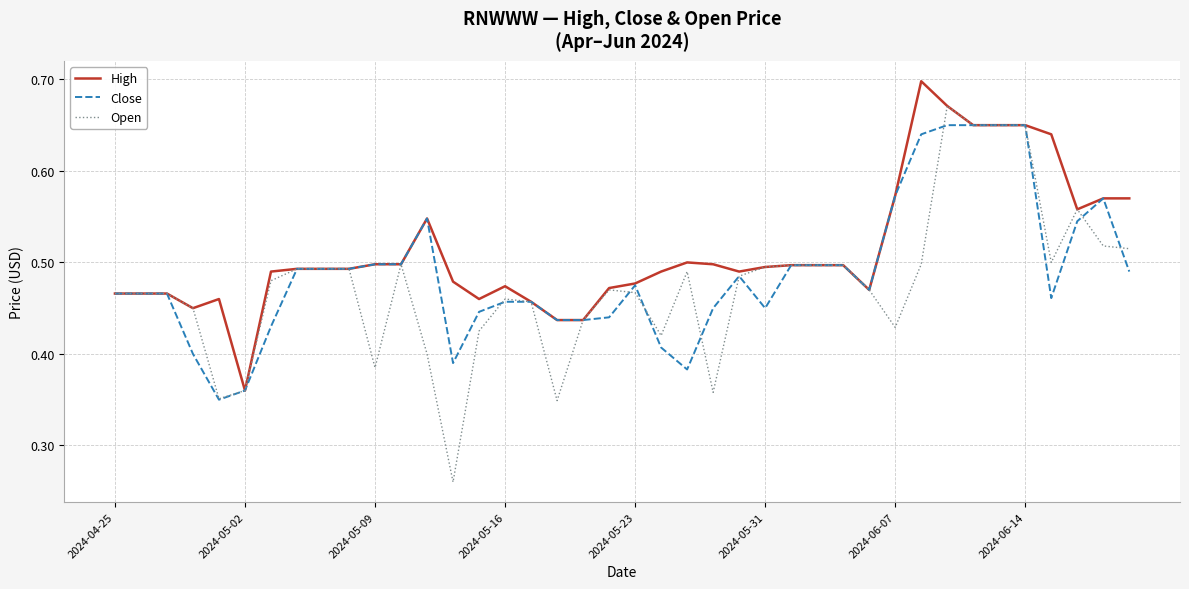

Which series has the widest spread of values?

Open